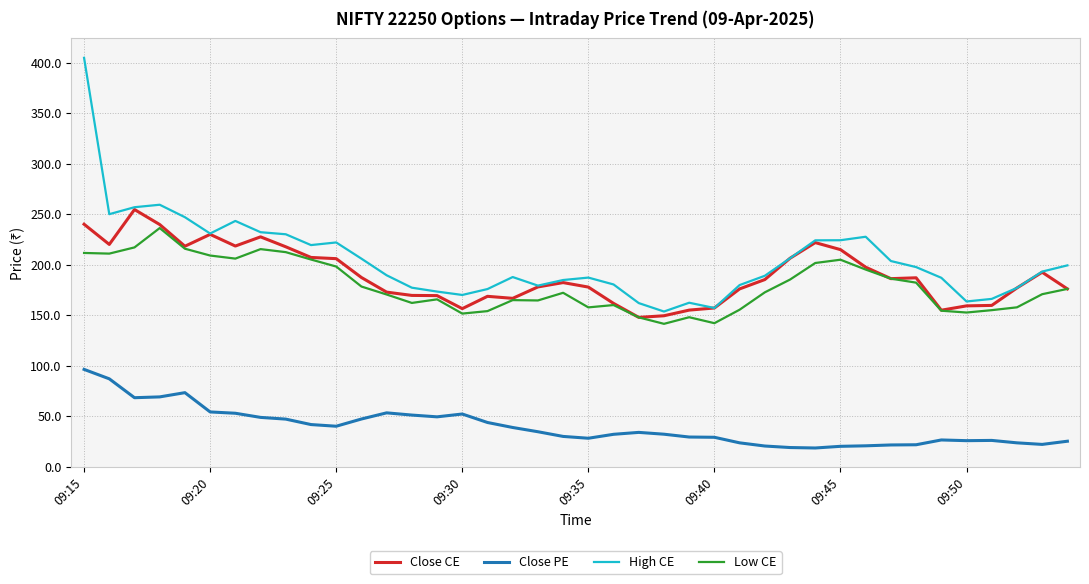

Is this an area chart (filled region under the line)?

No